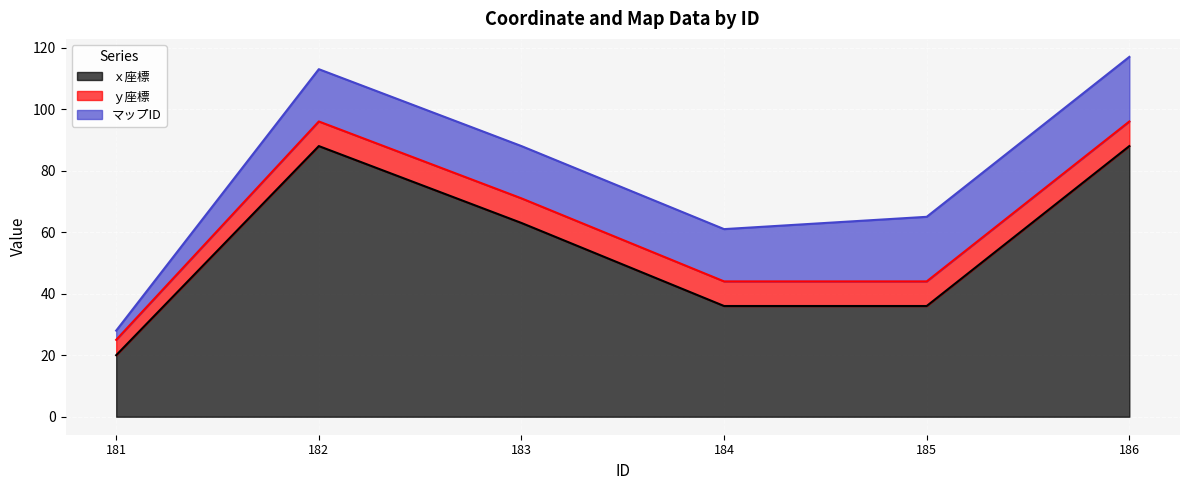

What is the lowest value of the ｙ座標 series?

5